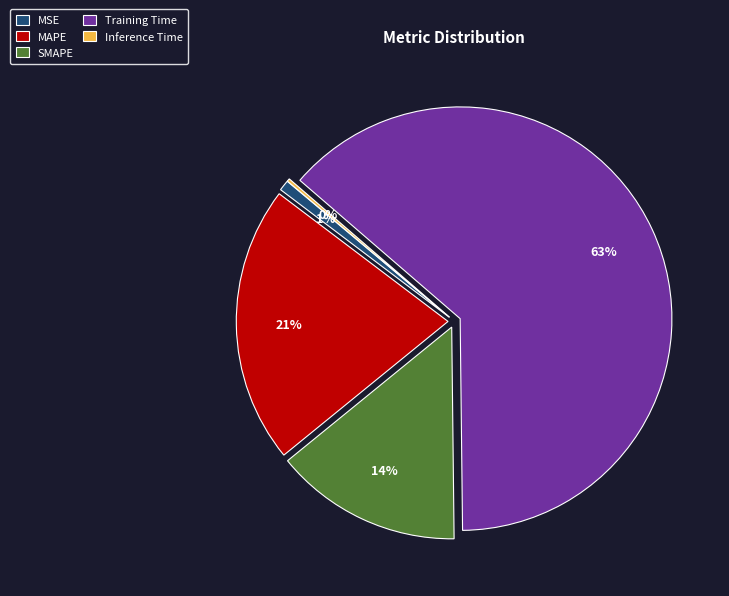

What percentage is the MAPE slice, to the nearest percent?

21%